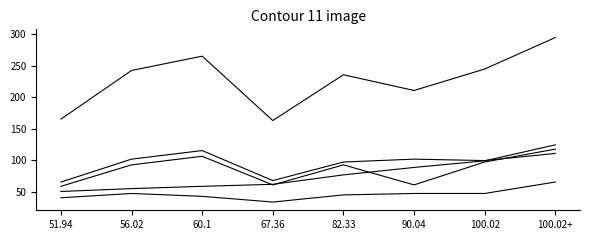

The value of BodyweightKg at 82.33 is 77.1. True or false?

True